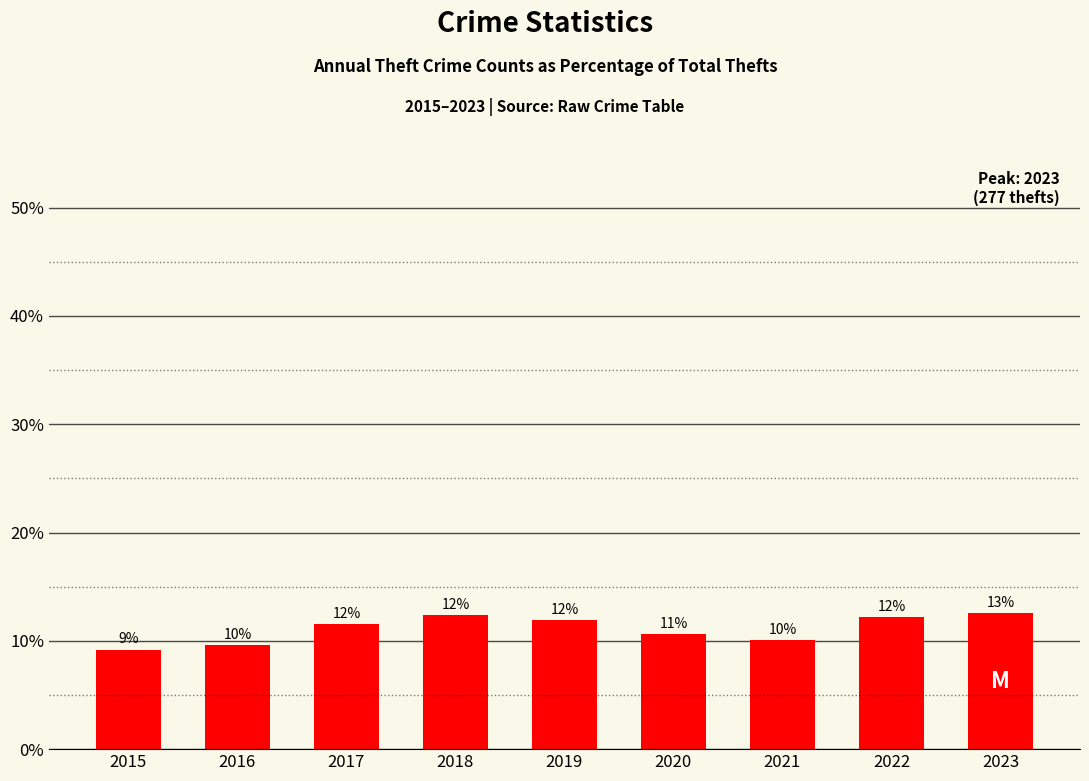

How many bars are there in total?

9